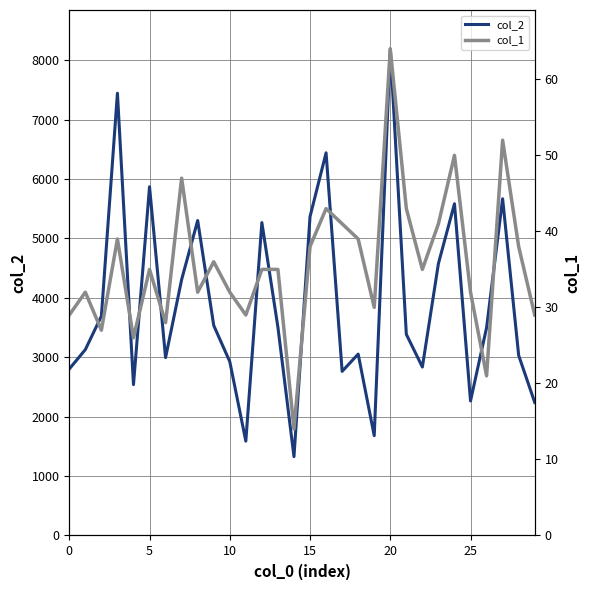

True or false: col_2 has a value of 2752 at 24.

False